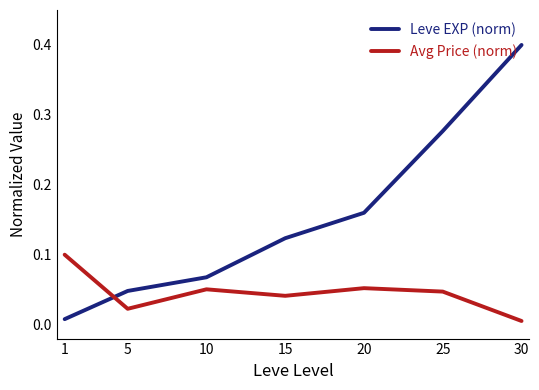

Rank the series at 25 from highest to lowest value.

Leve EXP (norm), Avg Price (norm)